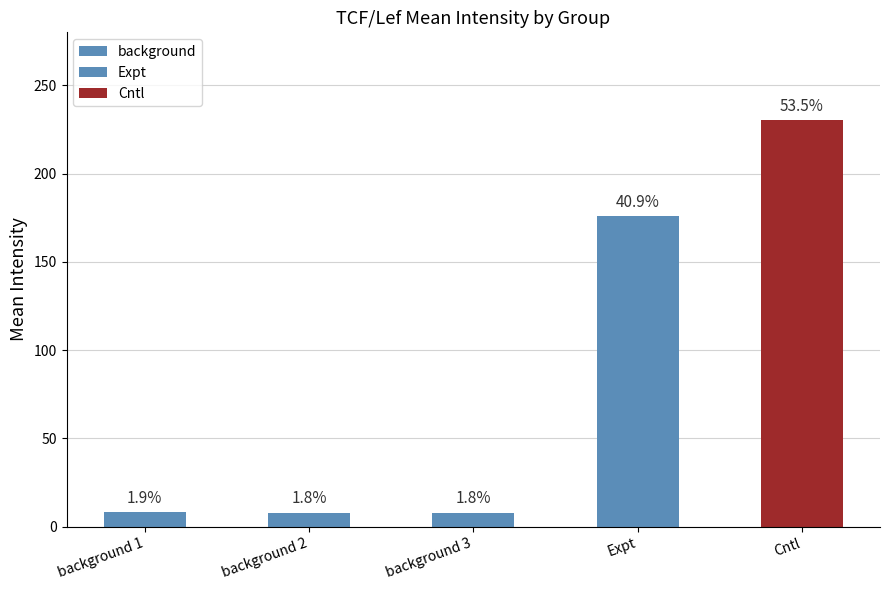

What is the sum of the values at Cntl and background 3?

238.1